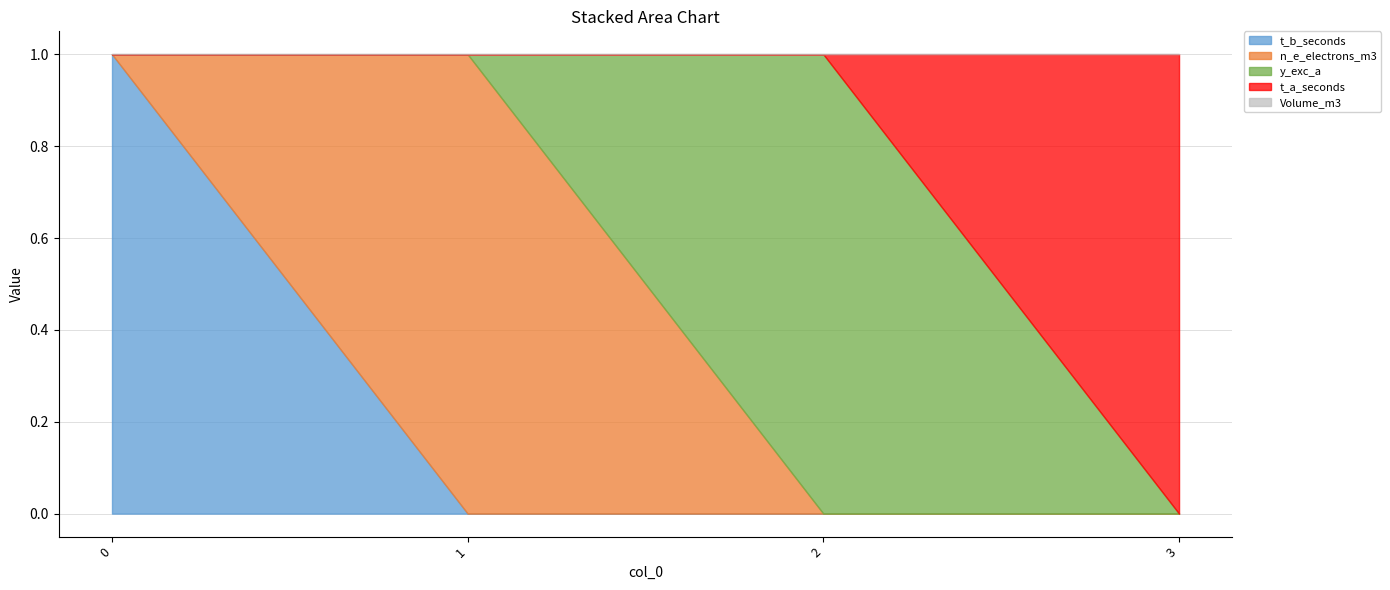

True or false: n_e_electrons_m3 and t_a_seconds cross at least once.

False